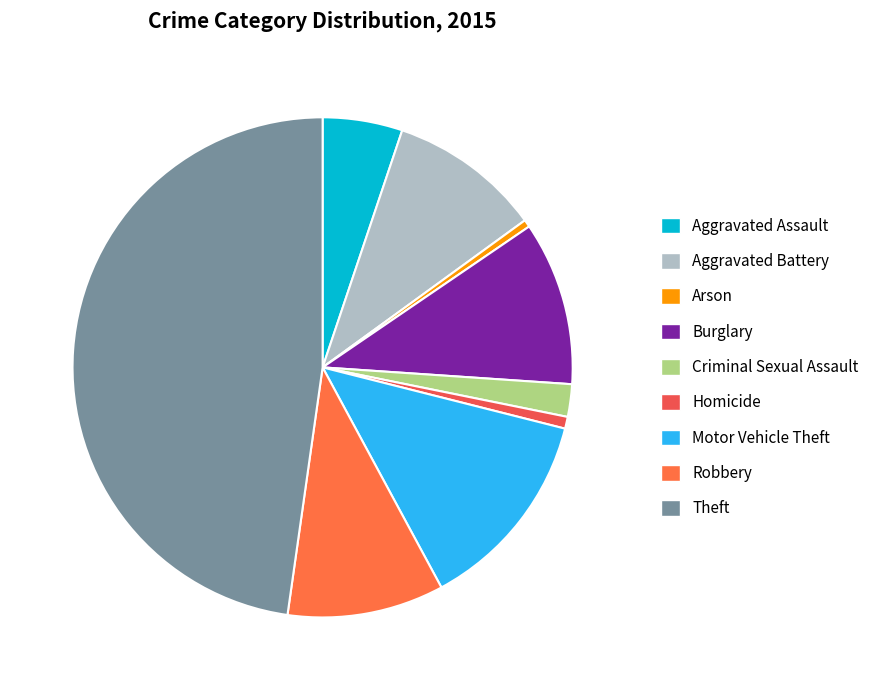

To the nearest percent, what is the difference between the largest and smallest slice percentages?

47%